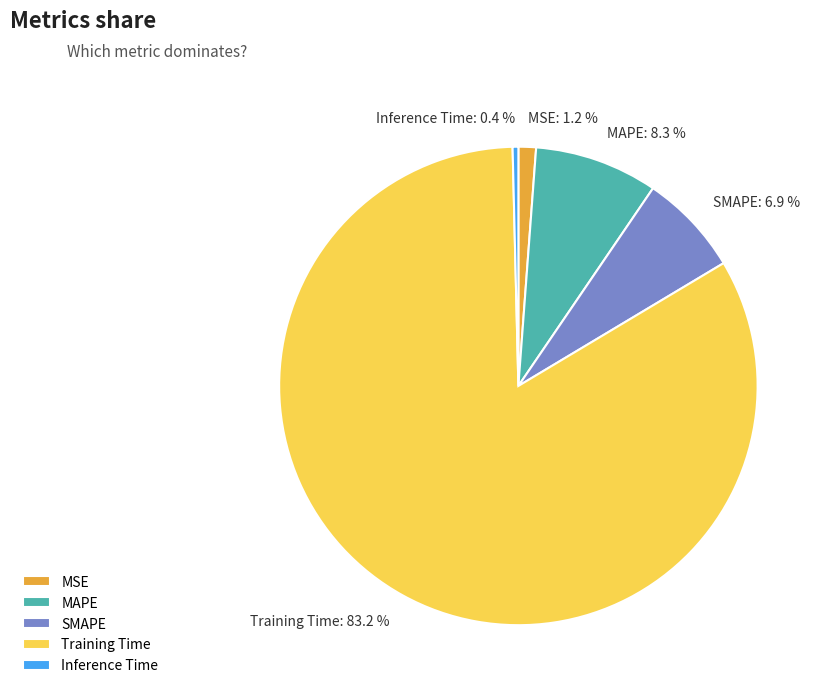

How many slices are in this pie chart?

5